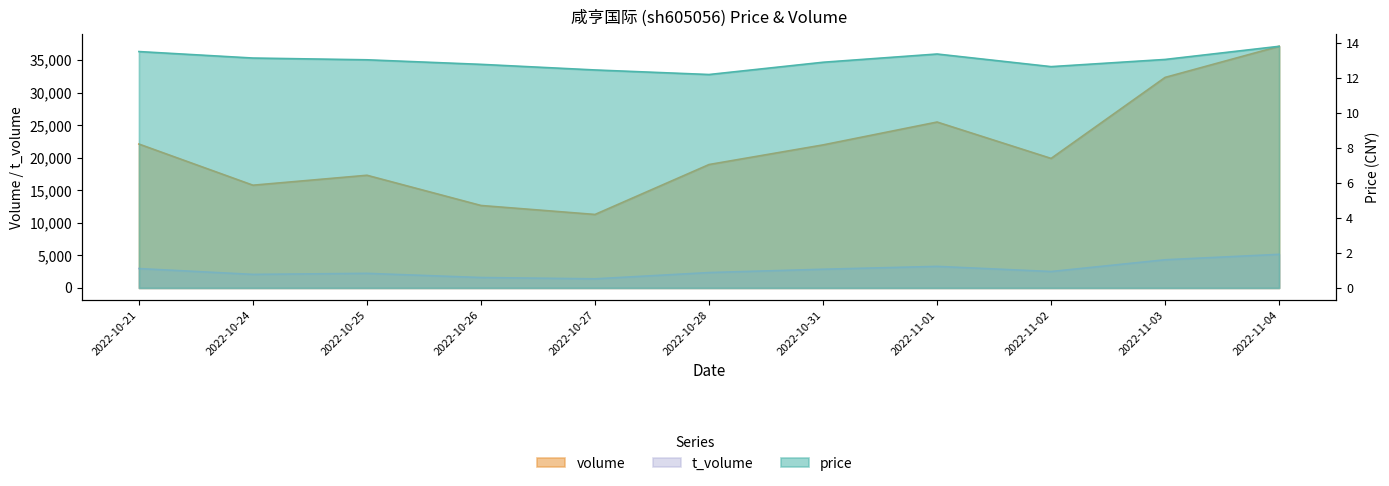

Reading right to left, transcribe all the data shown in this chart.

price: 2022-11-04=13.8	2022-11-03=13.0	2022-11-02=12.6	2022-11-01=13.3	2022-10-31=12.9	2022-10-28=12.2	2022-10-27=12.4	2022-10-26=12.8	2022-10-25=13.0	2022-10-24=13.1	2022-10-21=13.5
volume: 2022-11-04=37139.0	2022-11-03=32361.0	2022-11-02=19907.0	2022-11-01=25500.0	2022-10-31=21985.0	2022-10-28=18969.0	2022-10-27=11295.0	2022-10-26=12674.0	2022-10-25=17319.0	2022-10-24=15791.0	2022-10-21=22116.0
t_volume: 2022-11-04=5167.0	2022-11-03=4332.0	2022-11-02=2526.0	2022-11-01=3317.0	2022-10-31=2876.0	2022-10-28=2366.0	2022-10-27=1403.0	2022-10-26=1604.0	2022-10-25=2244.0	2022-10-24=2085.0	2022-10-21=2980.0